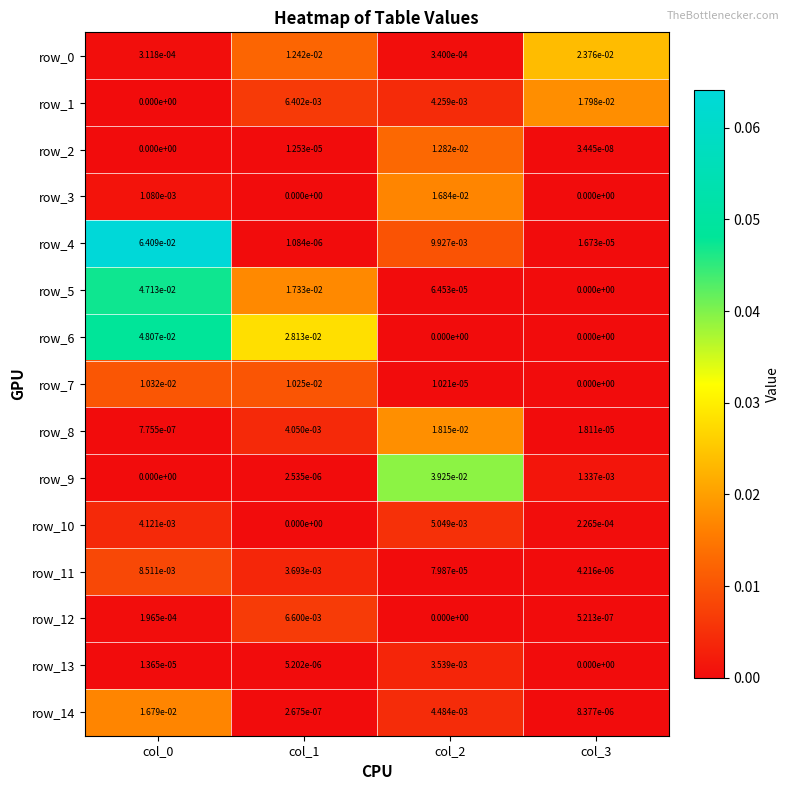

Is the value of row_5 at col_3 greater than the value of row_10 at col_3?

No